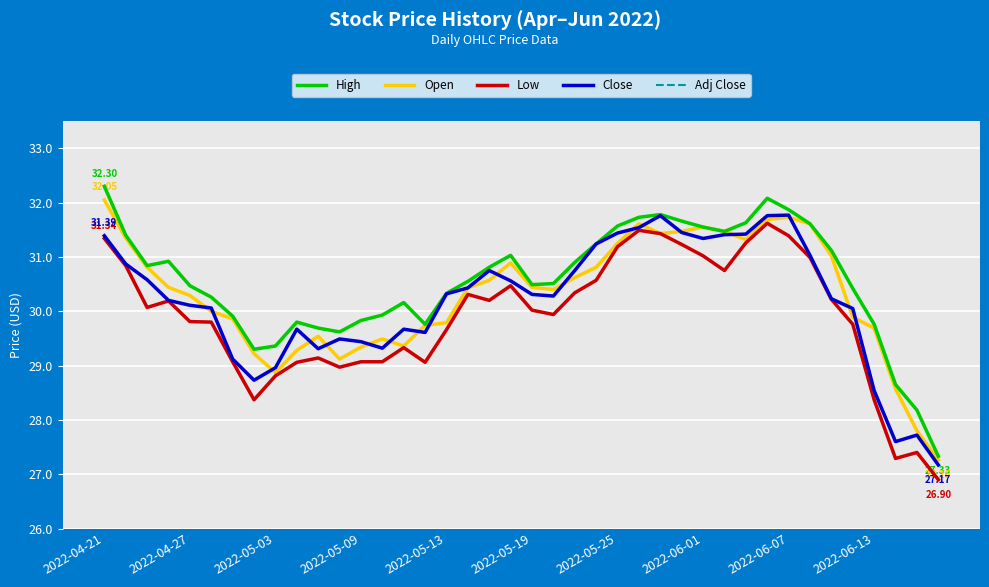

Does the chart display data point markers on the line(s)?

No